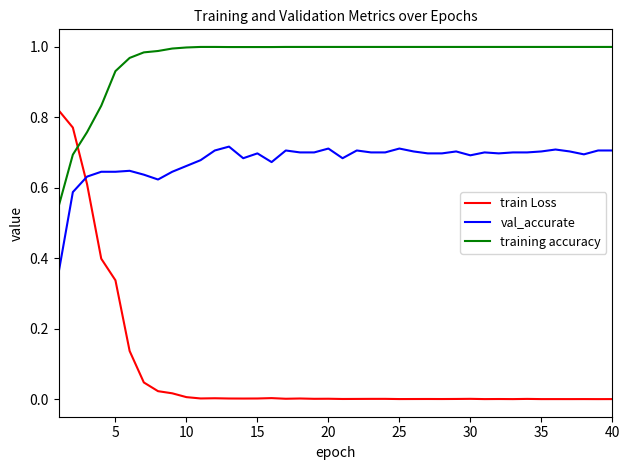

True or false: training accuracy and val_accurate cross at least once.

False